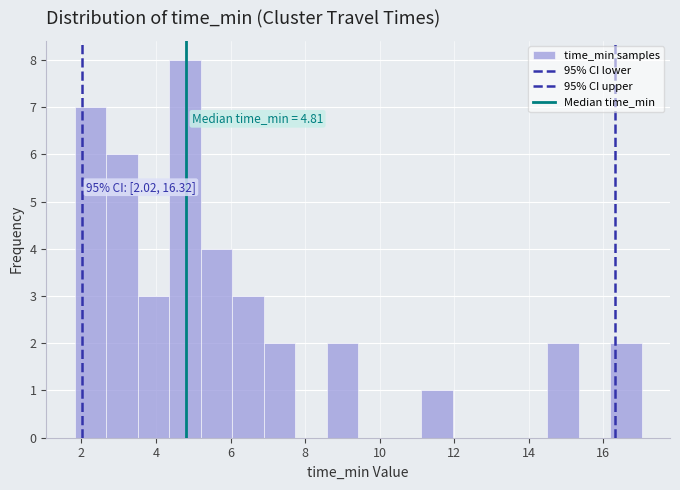

Which range on the x-axis has the tallest bar?

4.4 to 5.2